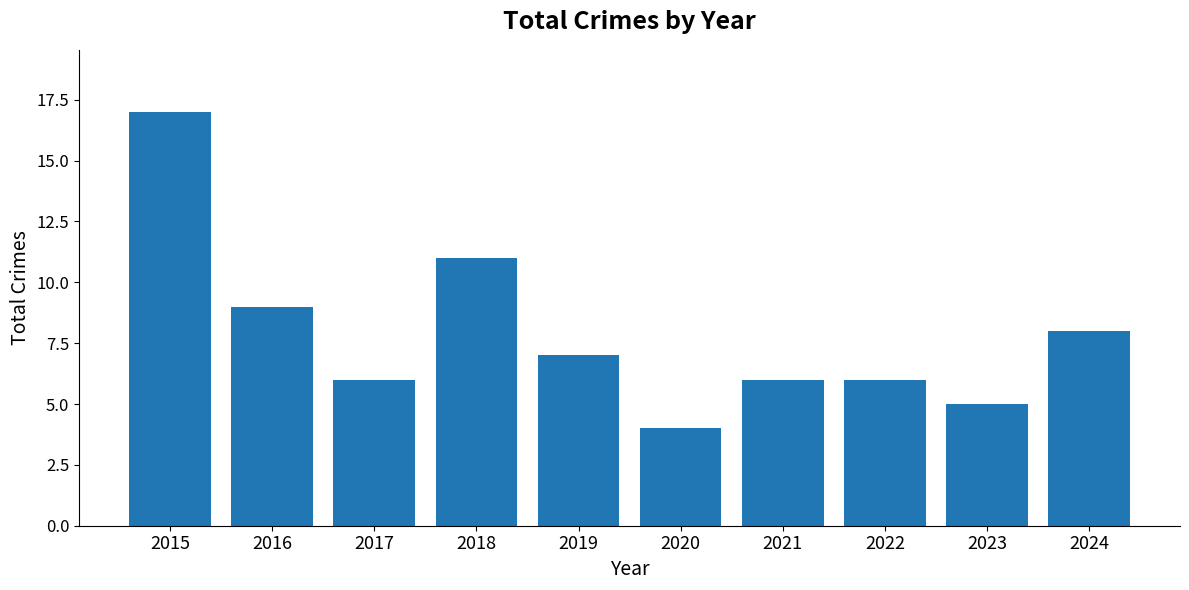

Which label corresponds to the largest value in the chart?

2015